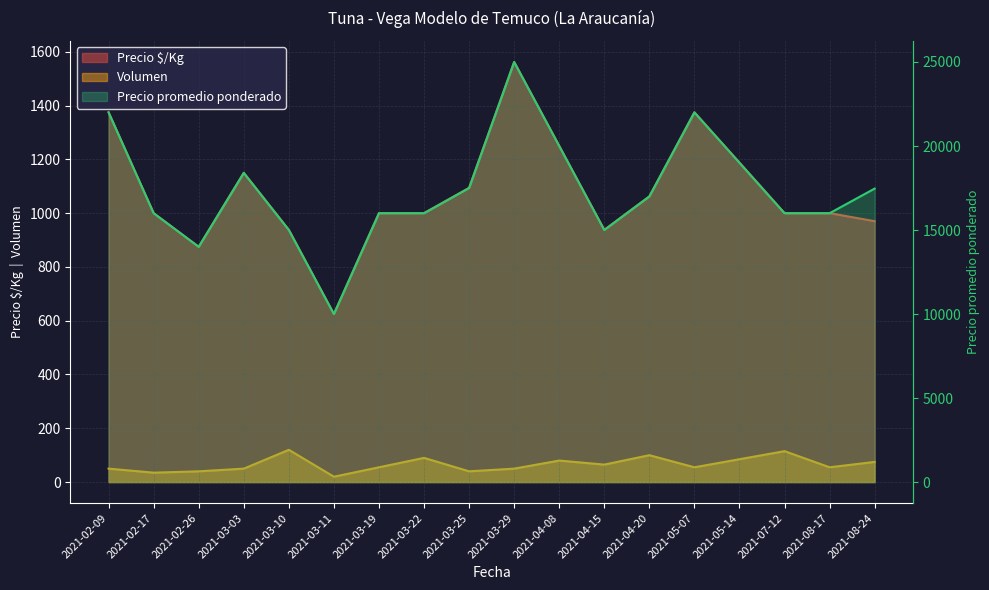

Between 2021-03-25 and 2021-05-14, which series saw the biggest shift?

Precio promedio ponderado